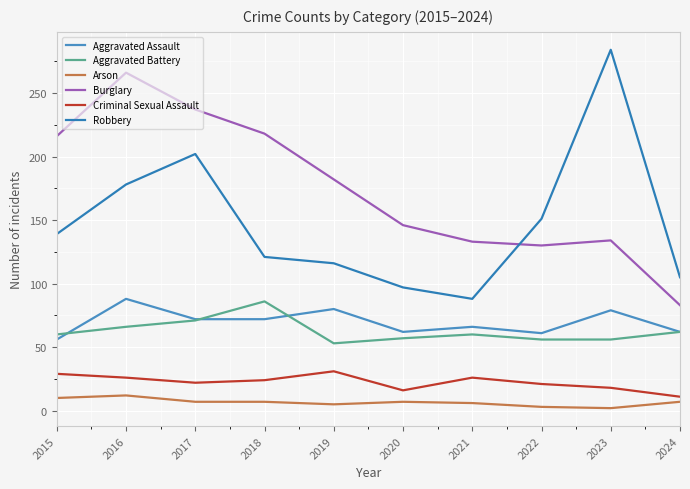

How many lines are shown in the chart?

6